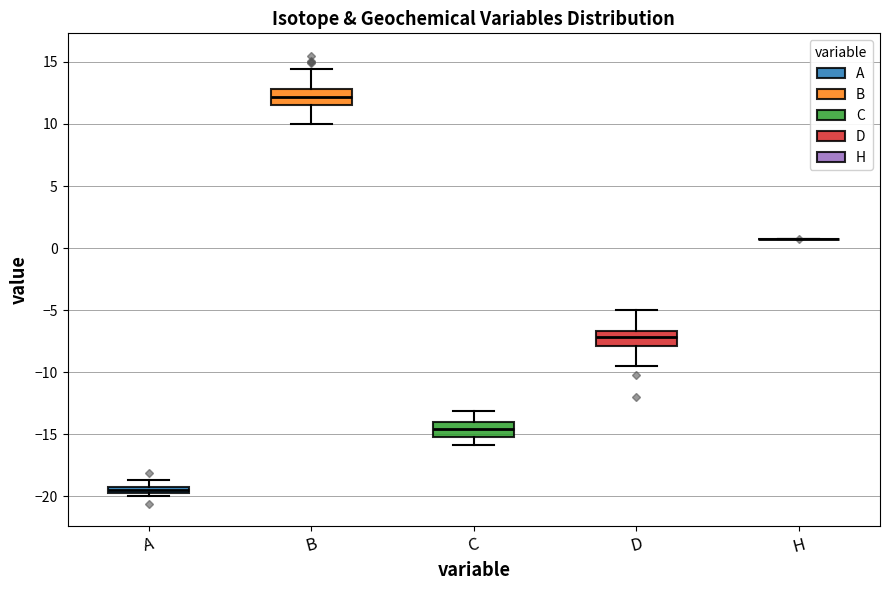

Where does the lower whisker of the box for C end on the y-axis? The values are not printed on the chart, so give them approximately, as read against the axis.

-16.0